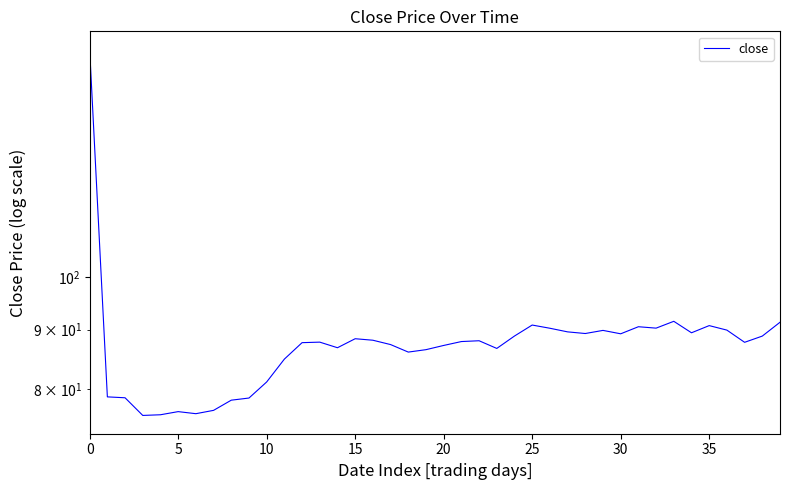

Approximately how many times larger is the value at 18 compared to 13?

1.0